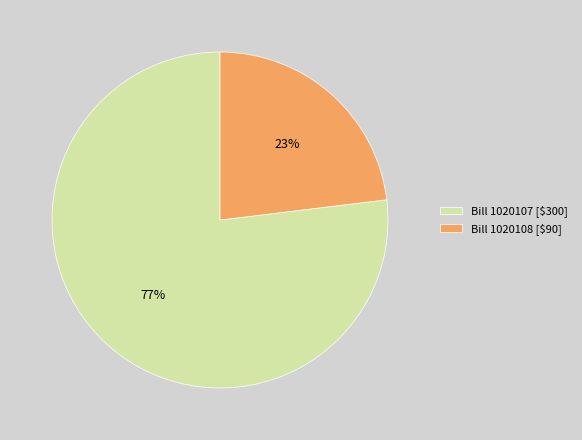

True or false: Bill 1020107 [$300] accounts for 89% of the total.

False